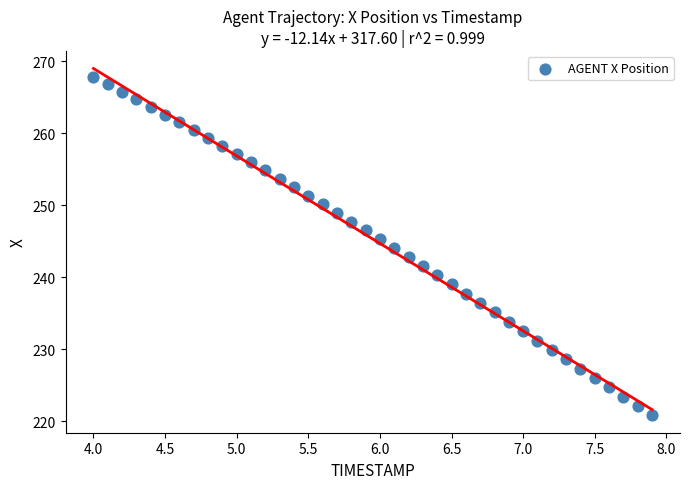

What is the range of Y values (max minus min)?

47.0